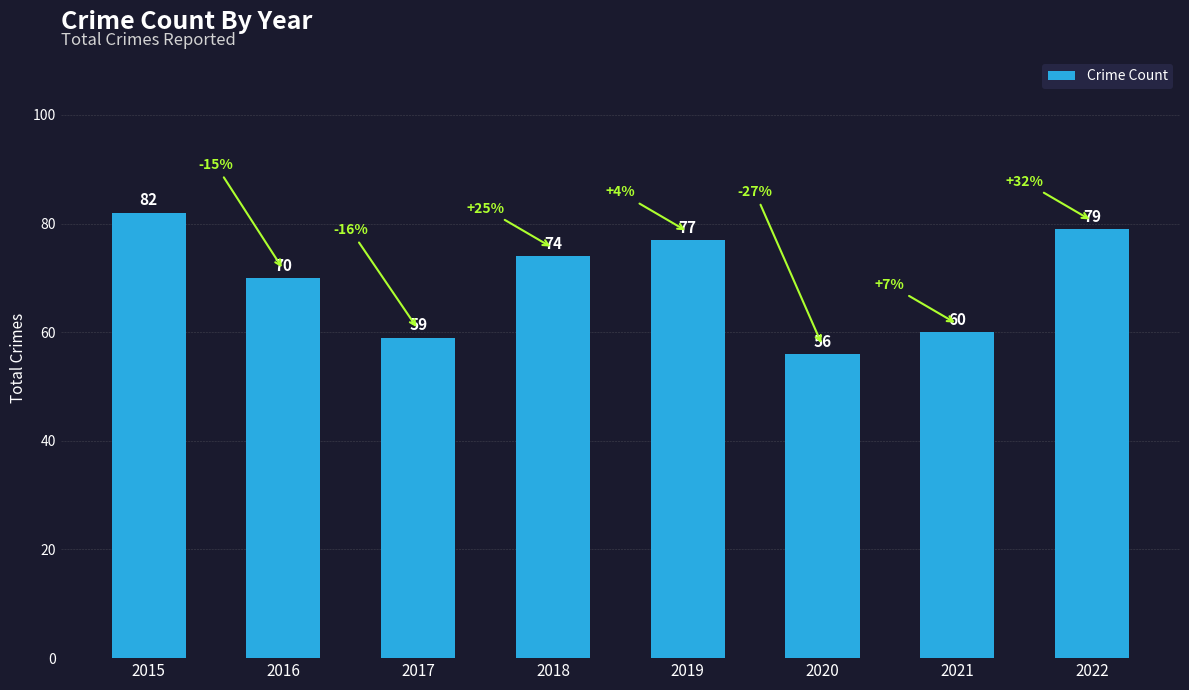

Rank the categories by value from lowest to highest.

2020, 2017, 2021, 2016, 2018, 2019, 2022, 2015